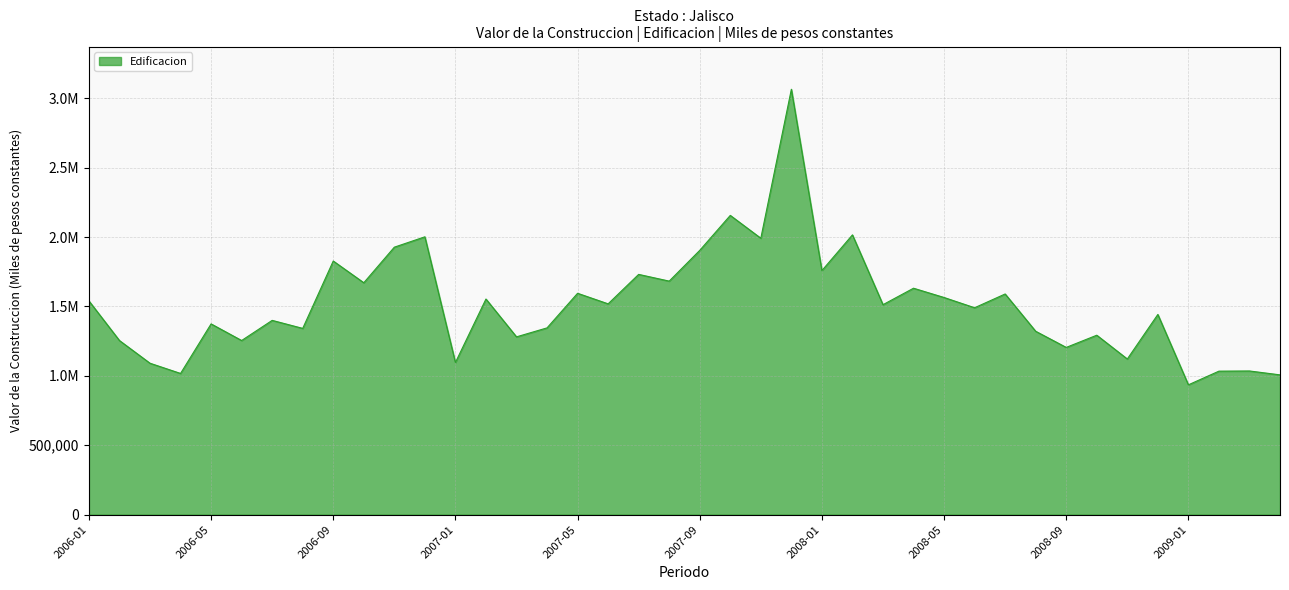

What is the value of the 20th point from the left?

1682603.2